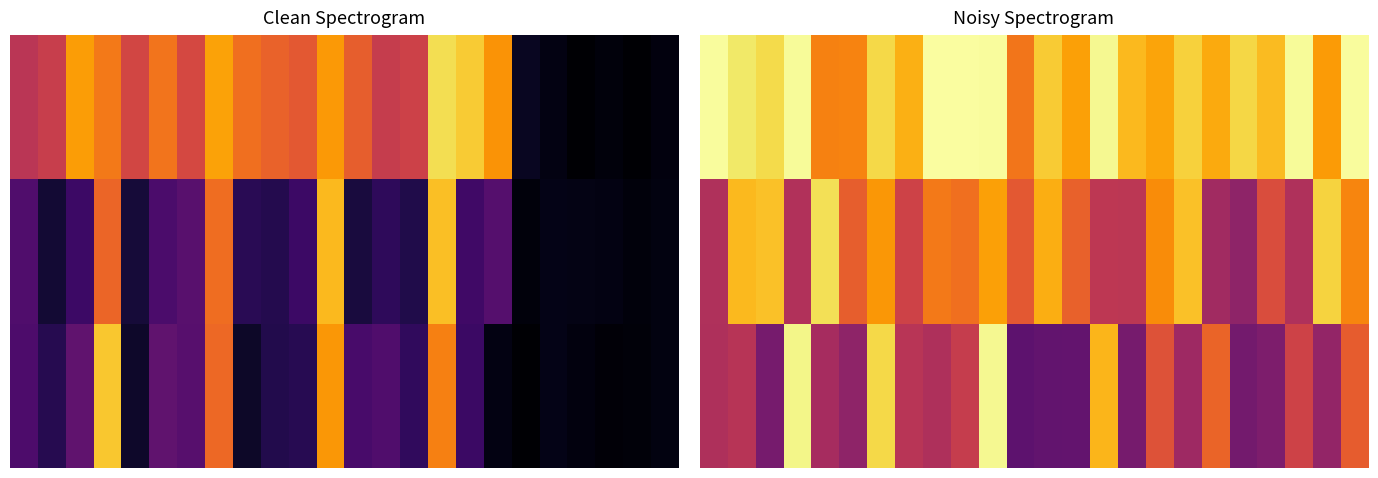

Which has a higher value, 23 or 10?

10